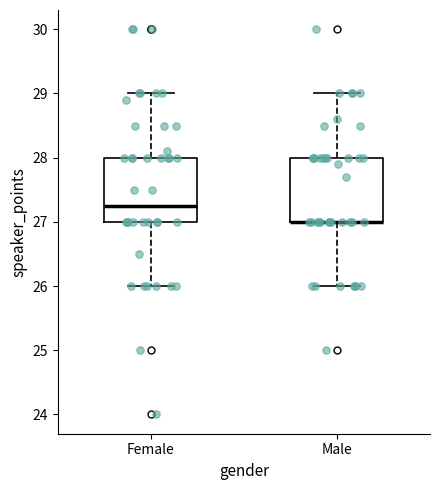

Reading left to right, transcribe this box plot: for each box, give where its median line is, the range the box spans, and where its two whiskers end, as read against the y-axis. The values are not printed on the chart, so give them approximately, as read against the axis.

Female: median 27.3, box 27.0 to 28.0, whiskers 26.0 to 29.0
Male: median 27.0 (drawn on the box's lower edge), box 27.0 to 28.0, whiskers 26.0 to 29.0